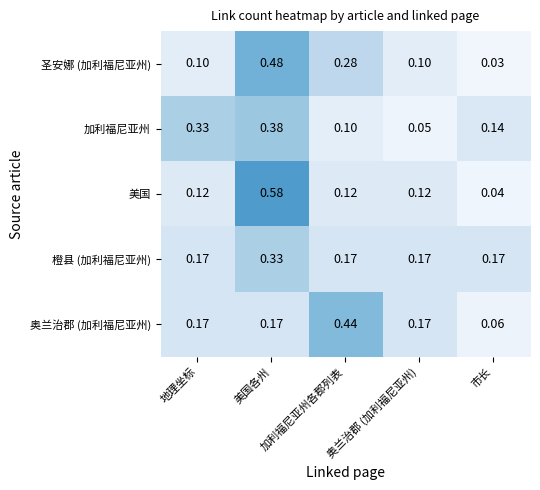

Which series has the widest spread of values?

美国